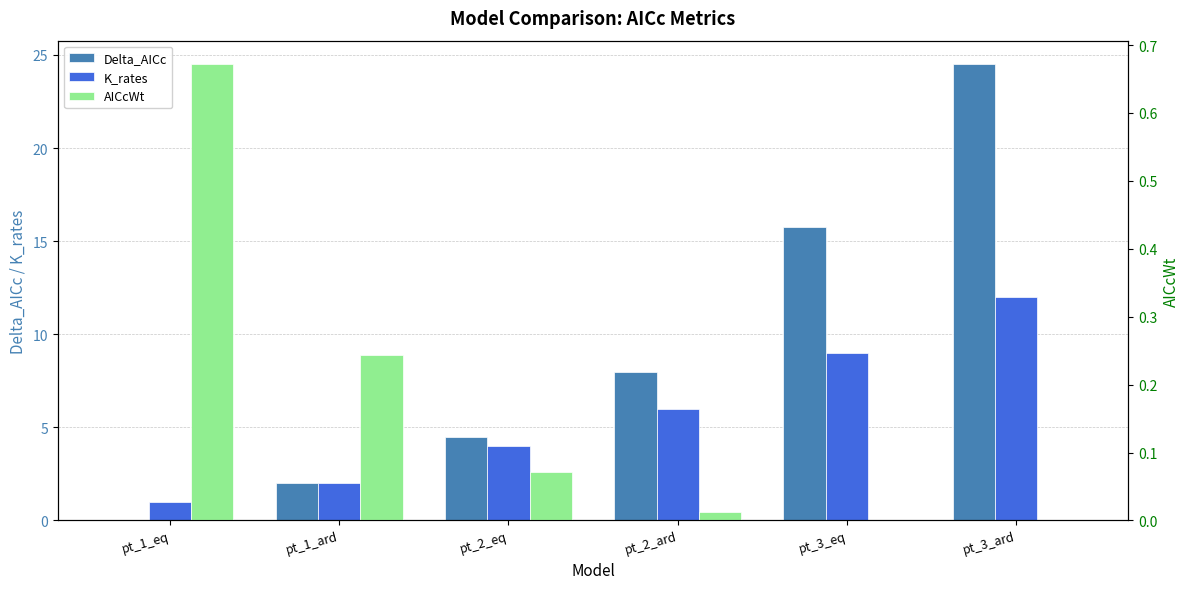

Does the chart contain any negative values?

No